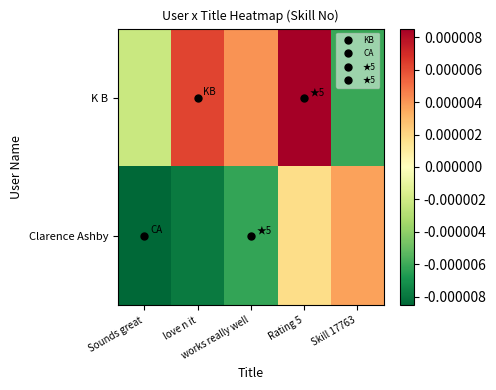

Between Sounds great and Rating 5, which series saw the biggest shift?

K B